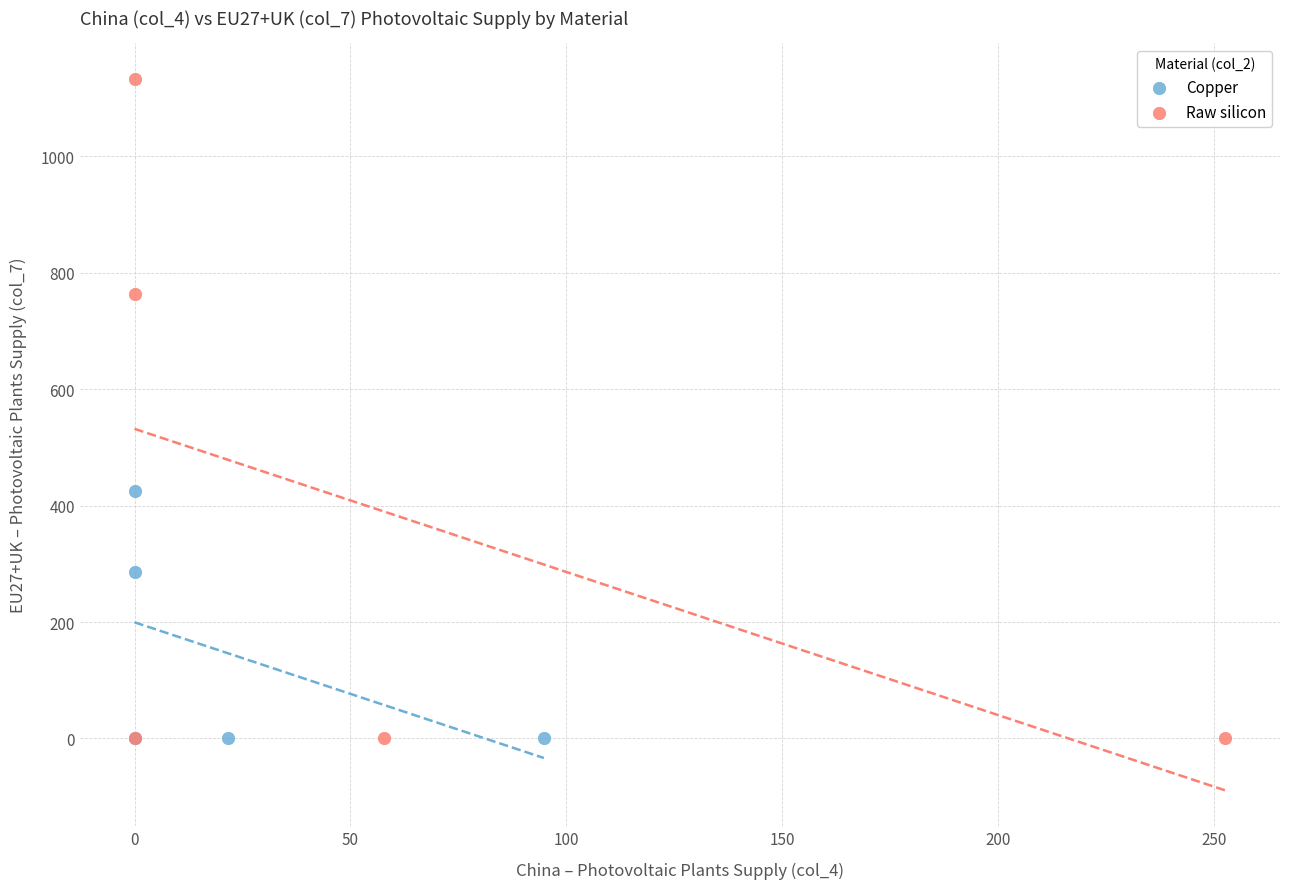

Which series reaches the maximum Y coordinate?

Raw silicon